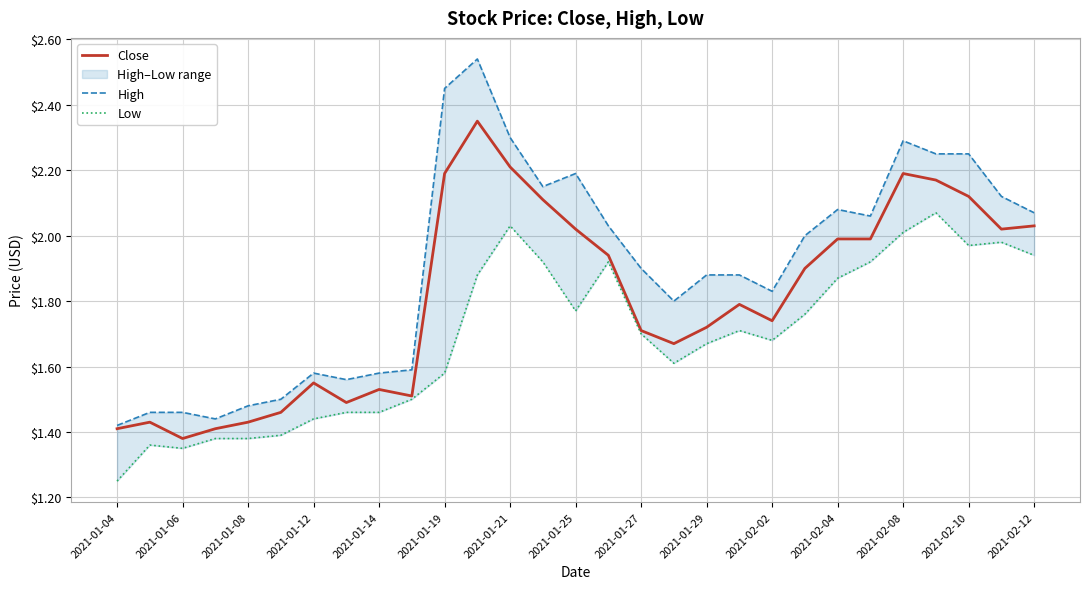

At which label is Close closest to 1?

2021-01-06